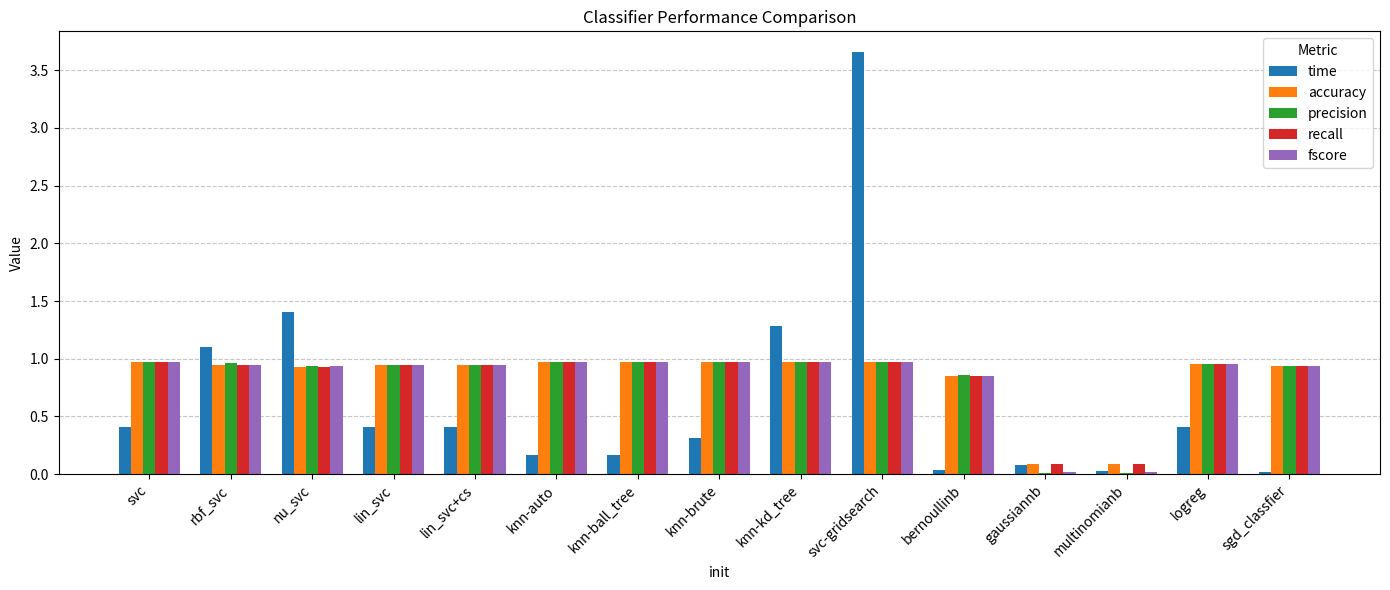

What is the sum of all recall values?

12.5